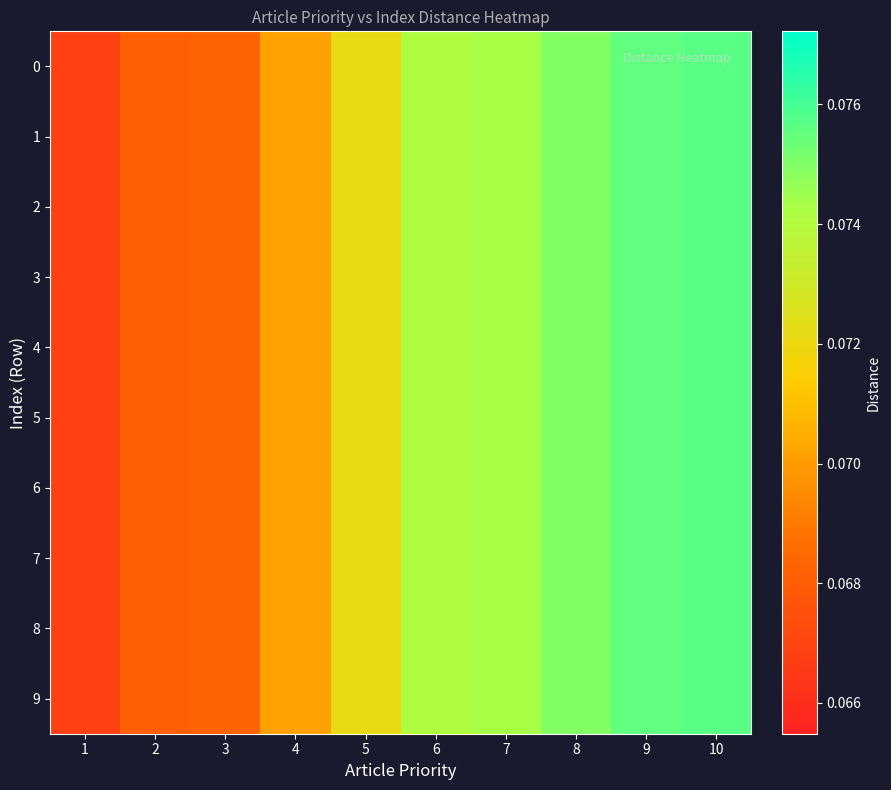

What is the minimum value shown in the chart?

0.1